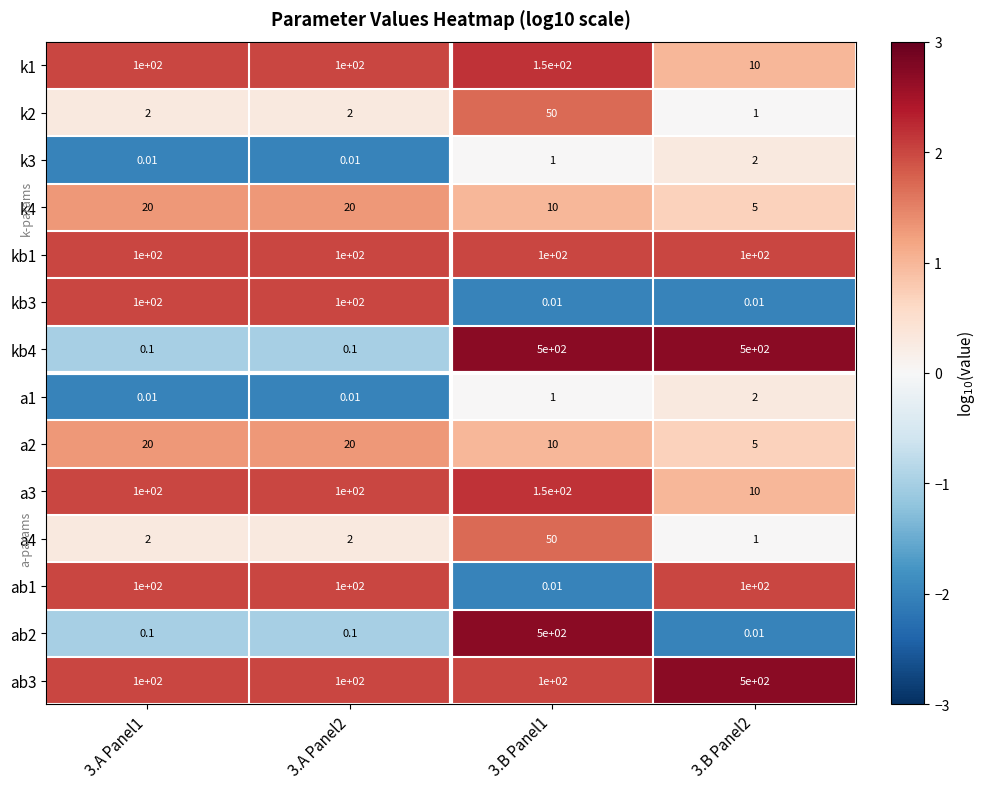

Is the value of k2 at 3.A Panel1 greater than the value of k4 at 3.A Panel2?

No